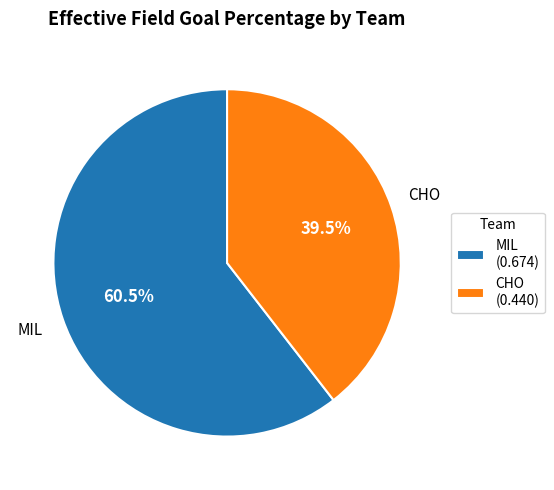

Does any single category account for the majority?

Yes